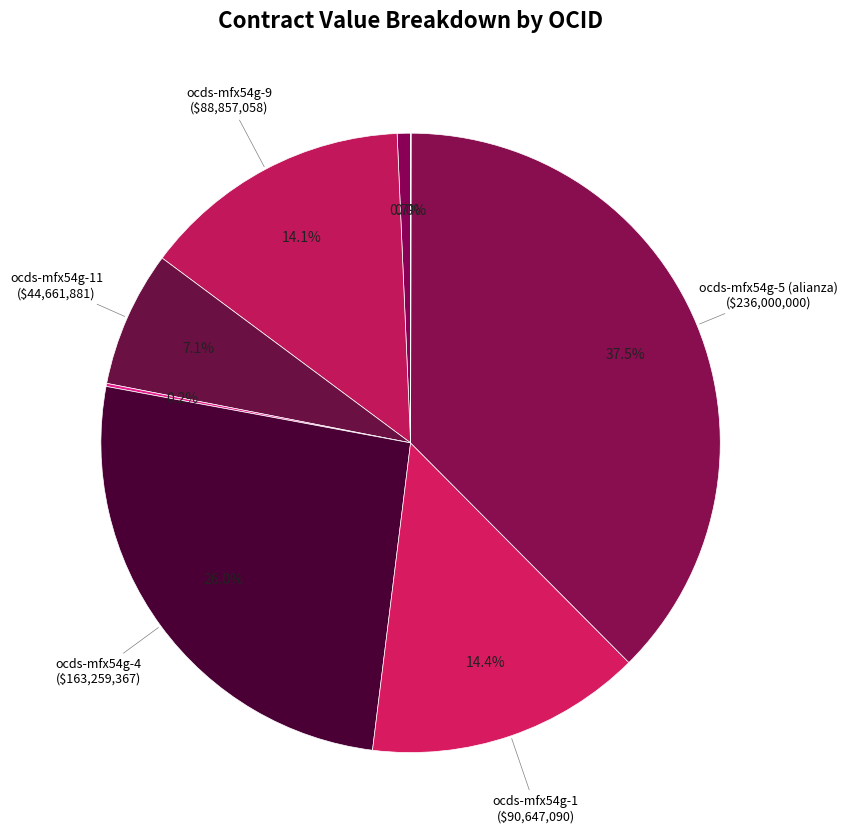

Which category has the smallest portion of the pie?

ocds-mfx54g-6 (supervision)